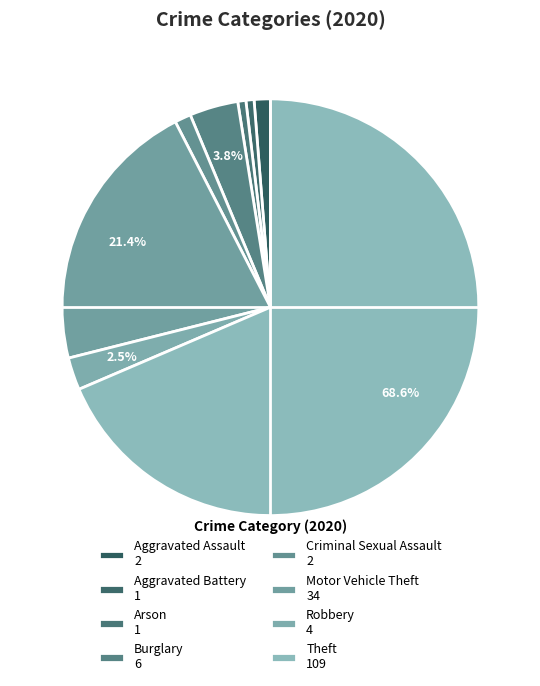

What percentage is the Criminal Sexual Assault slice, to the nearest percent?

1%